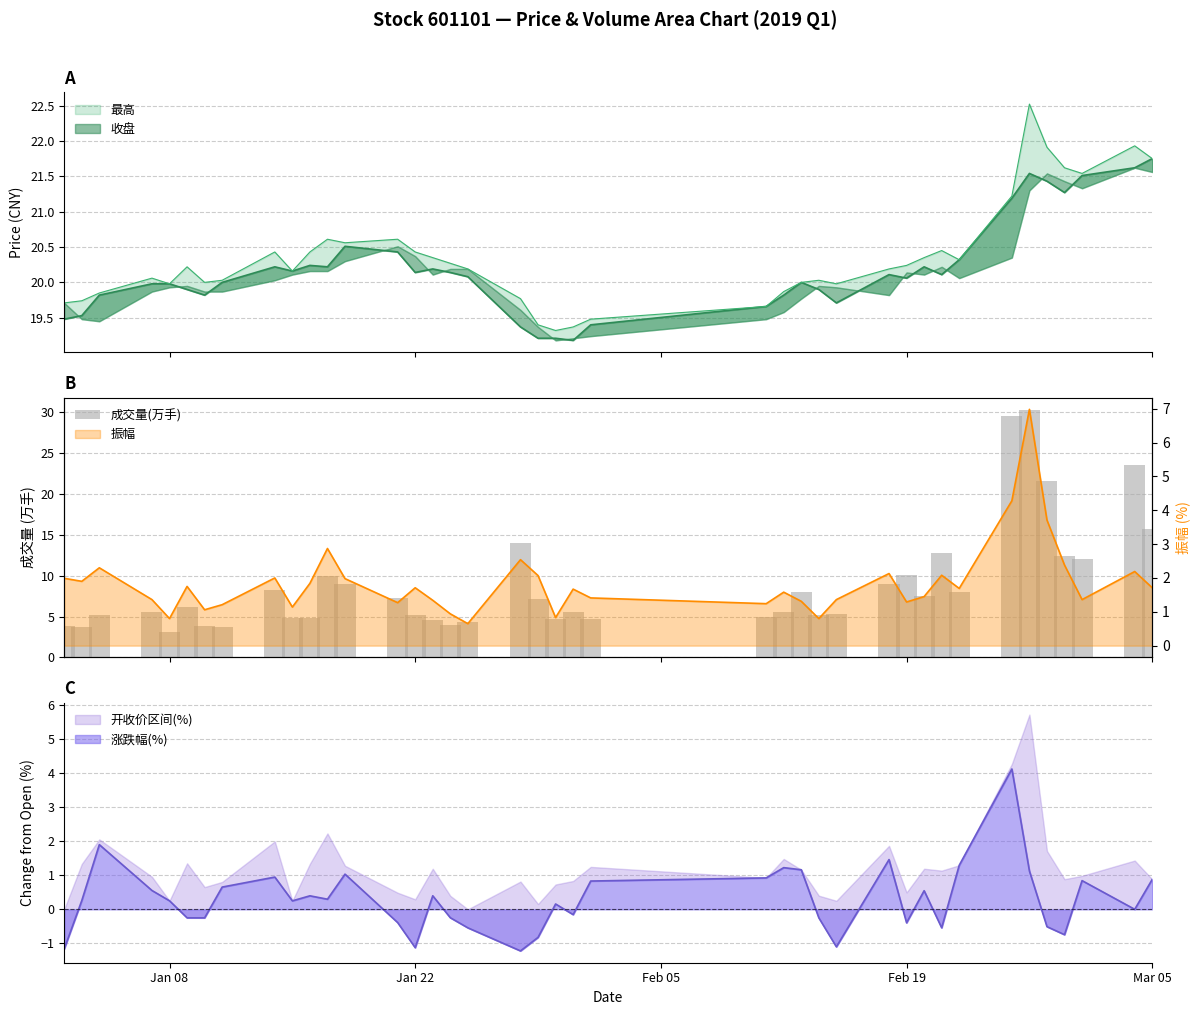

How many bars are there in total?

40